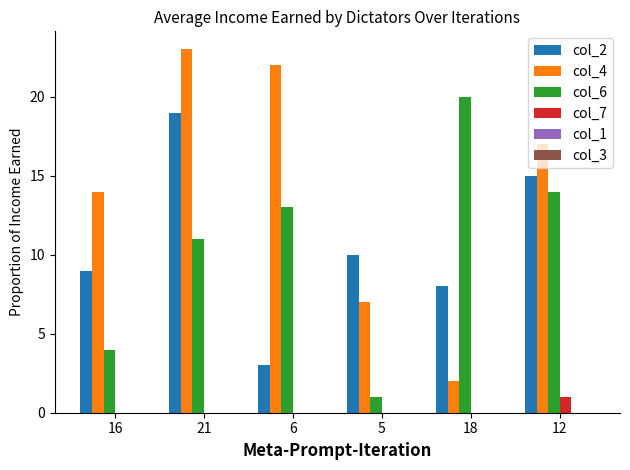

Which series changed the most between 16 and 5?

col_4